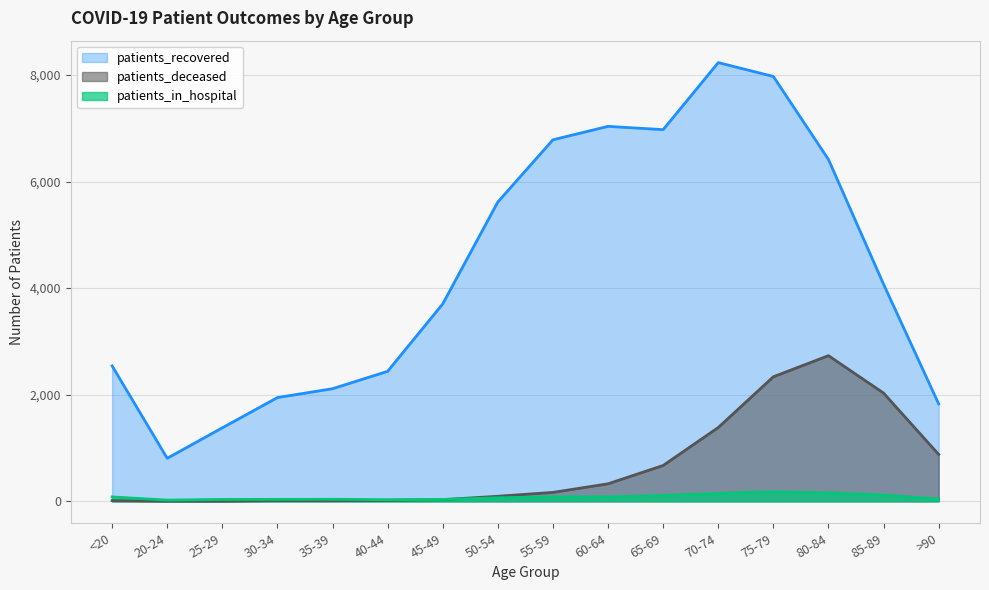

What is the greatest value displayed?

8231